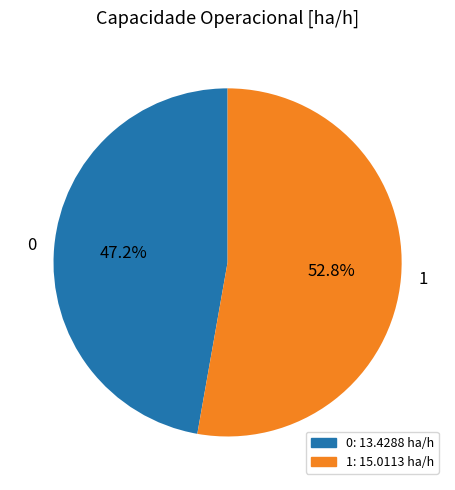

Approximately how many times larger is the value at 0 compared to 1?

0.9